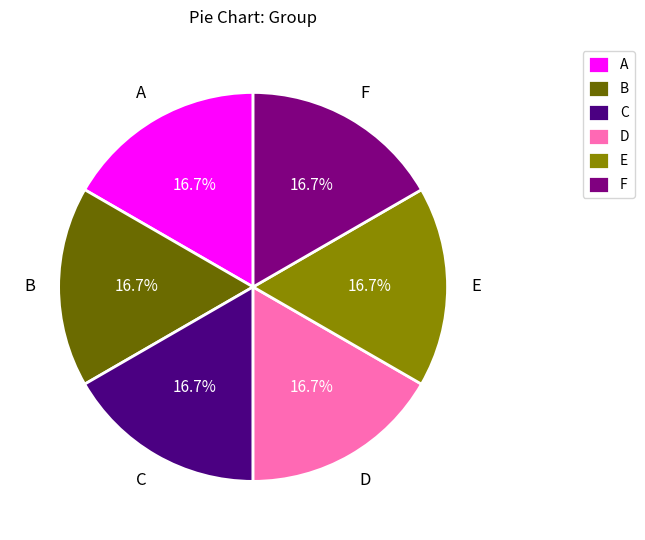

Does E account for over 50% of the chart?

No